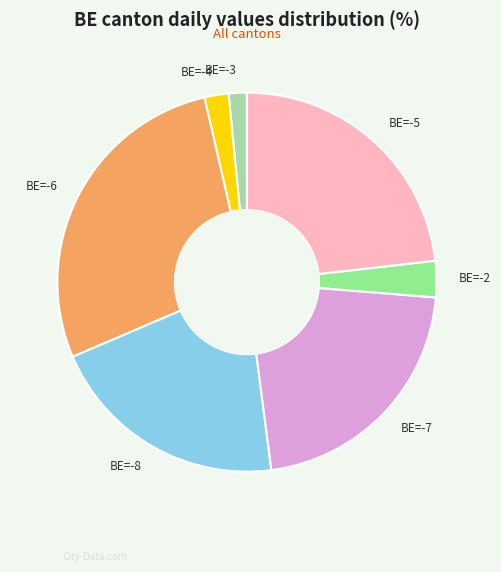

Is BE=-2 the majority of the pie?

No